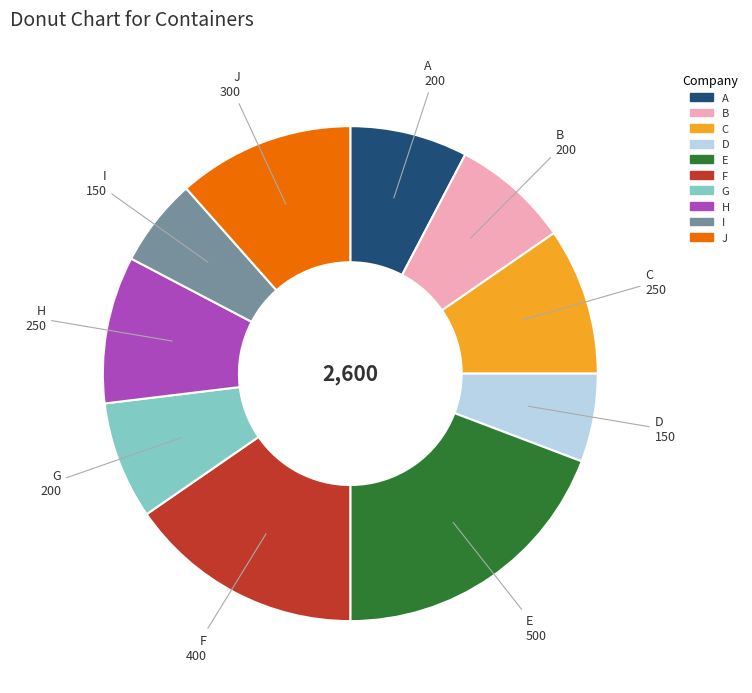

Which has a higher value, I or C?

C